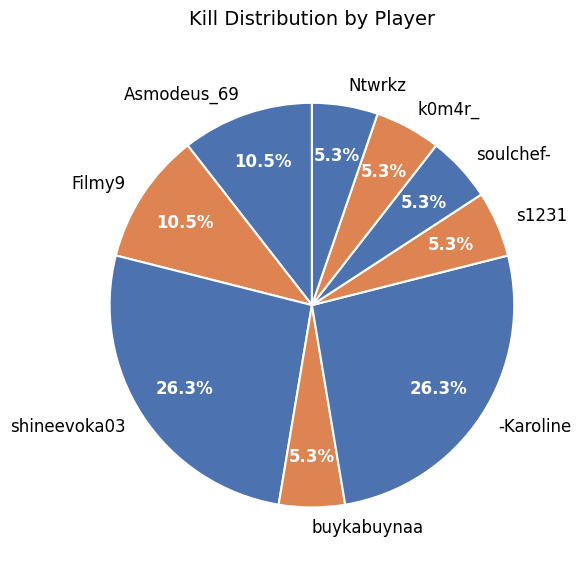

To the nearest percent, what portion does shineevoka03 represent?

26%